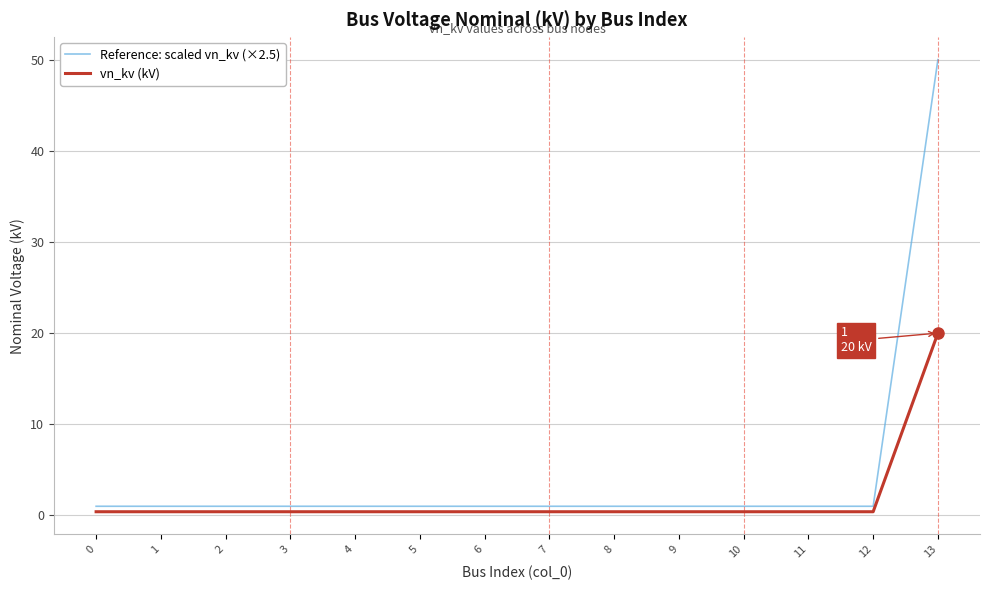

Reading left to right, extract all data points from this chart.

Reference: scaled vn_kv (×2.5): 1.0	1.0	1.0	1.0	1.0	1.0	1.0	1.0	1.0	1.0	1.0	1.0	1.0	50.0
vn_kv (kV): 0.4	0.4	0.4	0.4	0.4	0.4	0.4	0.4	0.4	0.4	0.4	0.4	0.4	20.0